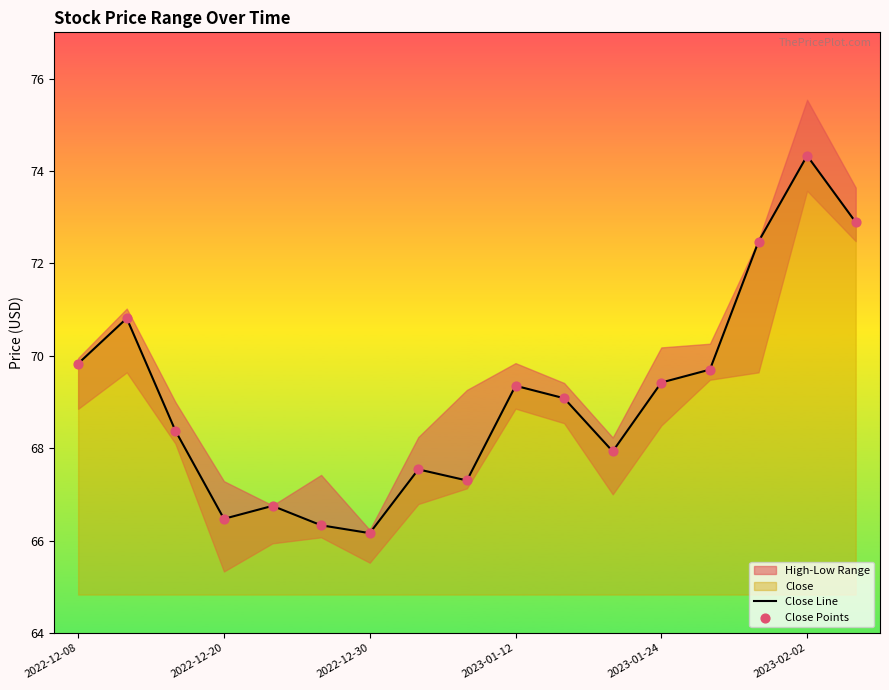

Which series has the largest total across all categories?

Close Line